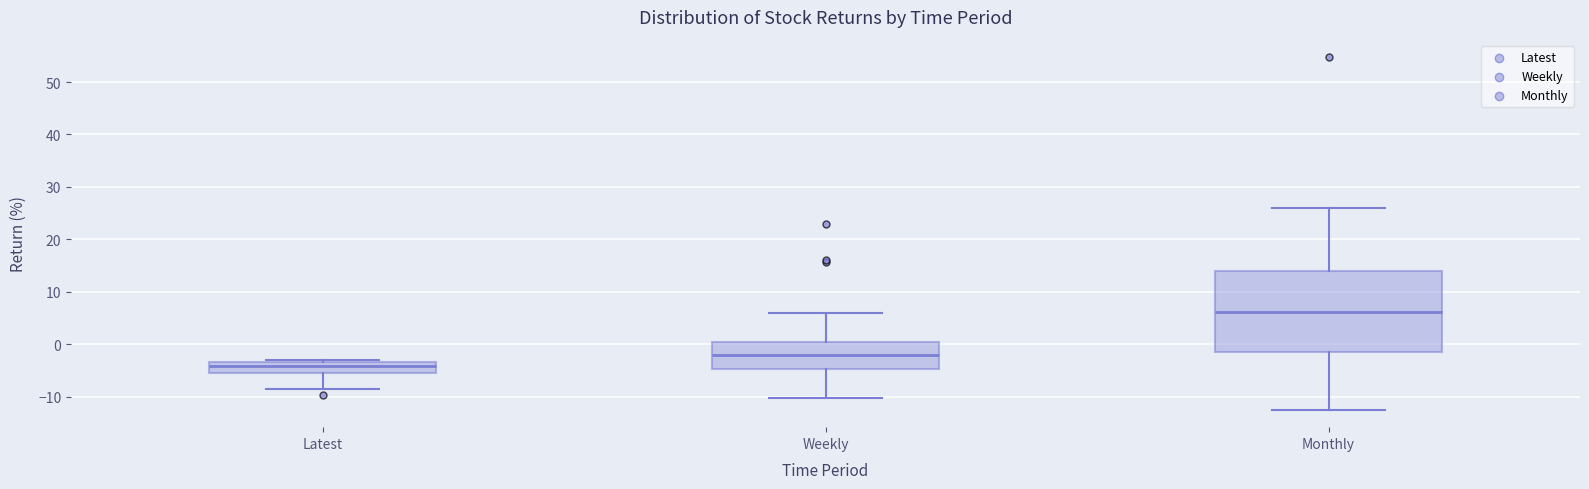

Reading left to right, transcribe this box plot: for each box, give where its median line is, the range the box spans, and where its two whiskers end, as read against the y-axis. The values are not printed on the chart, so give them approximately, as read against the axis.

Latest: median -4, box -5 to -3, whiskers -9 to -3 (just above the box's upper edge)
Weekly: median -2, box -5 to 0, whiskers -10 to 6
Monthly: median 6, box -1 to 14, whiskers -12 to 26